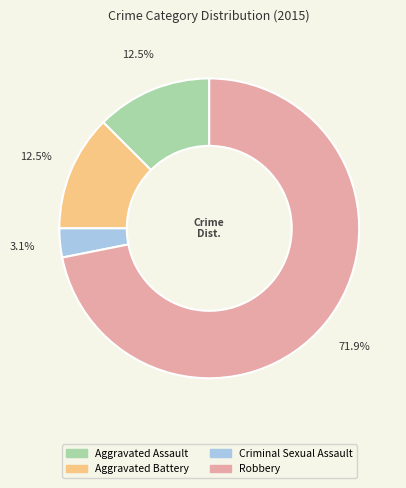

To the nearest percent, what is the difference between the Aggravated Assault and Criminal Sexual Assault slice percentages?

9%